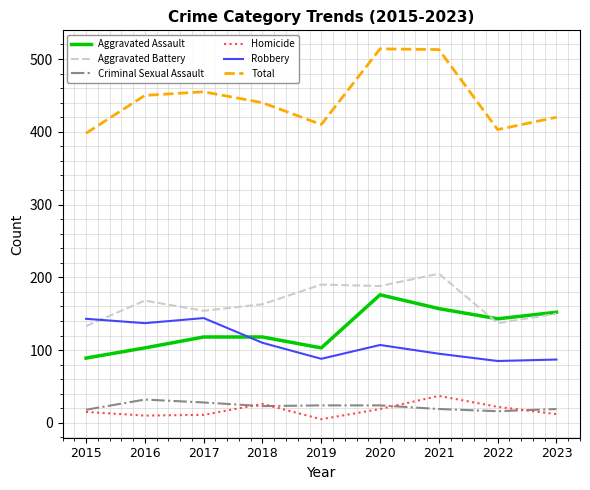

Which series has the widest spread of values?

Total